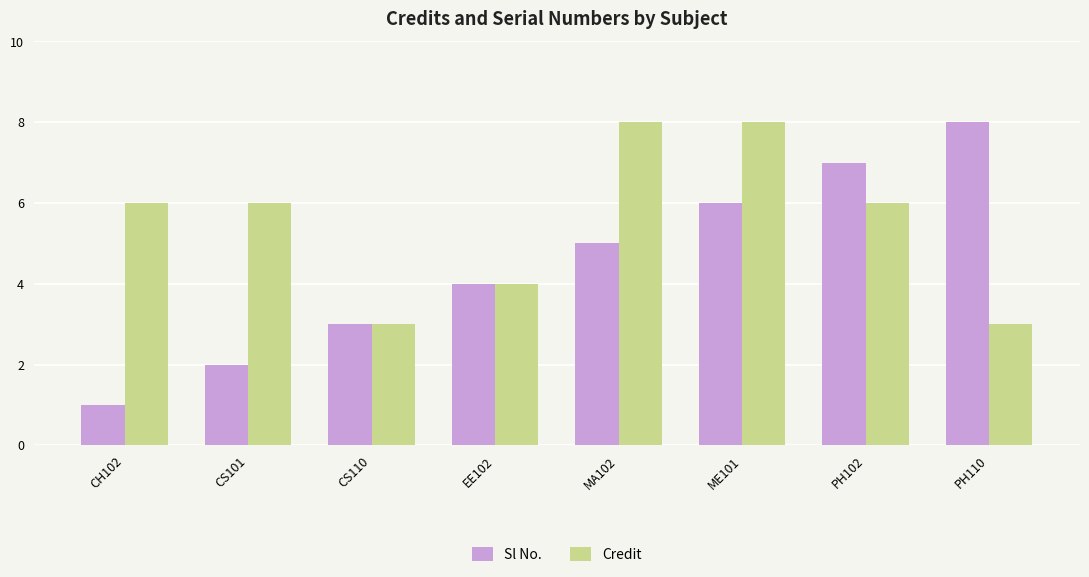

List the labels in order of Sl No. value, largest first.

PH110, PH102, ME101, MA102, EE102, CS110, CS101, CH102